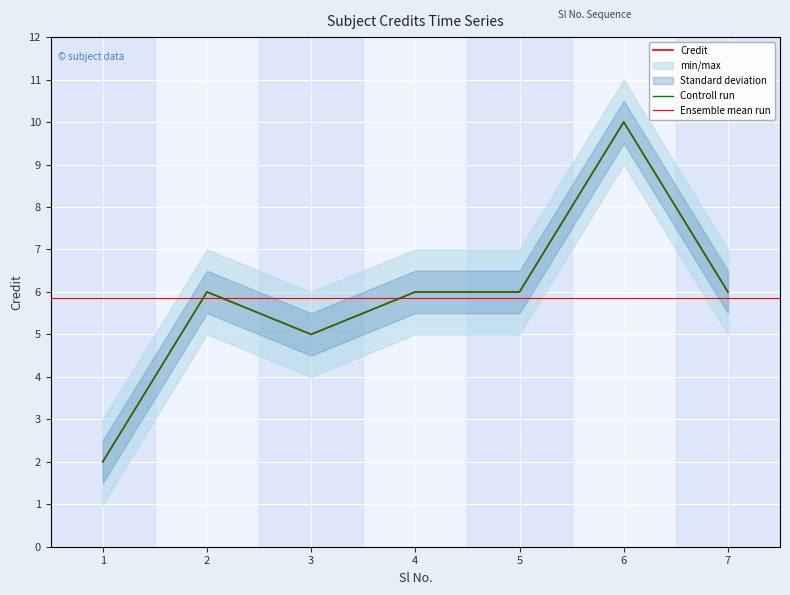

At which category does the data reach its first local valley?

3